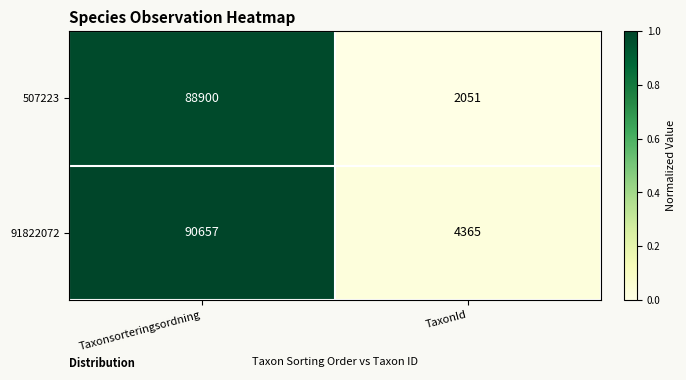

Reading left to right, transcribe all the data shown in this chart.

507223: Taxonsorteringsordning=88900	TaxonId=2051
91822072: Taxonsorteringsordning=90657	TaxonId=4365